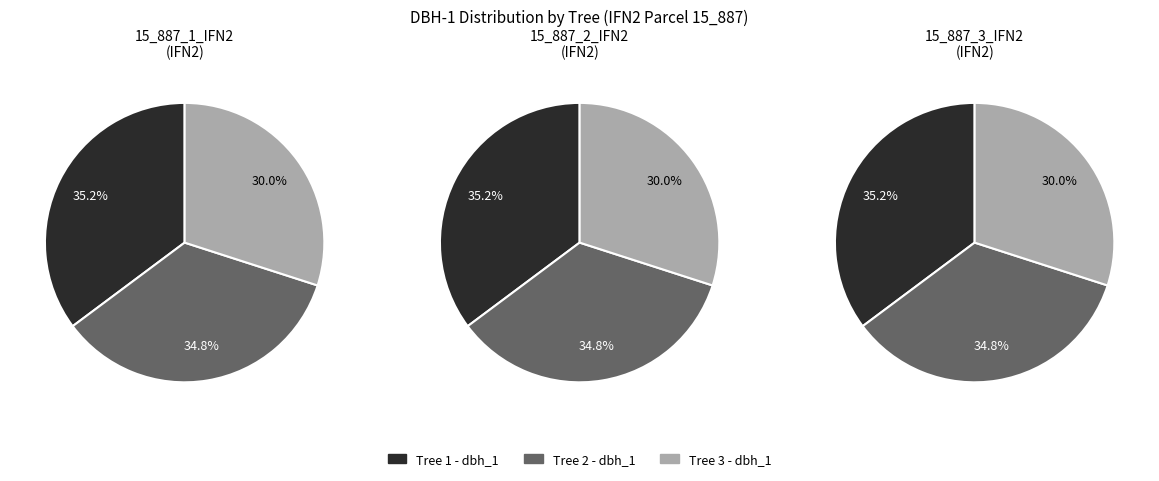

Count the number of slices in the pie.

3